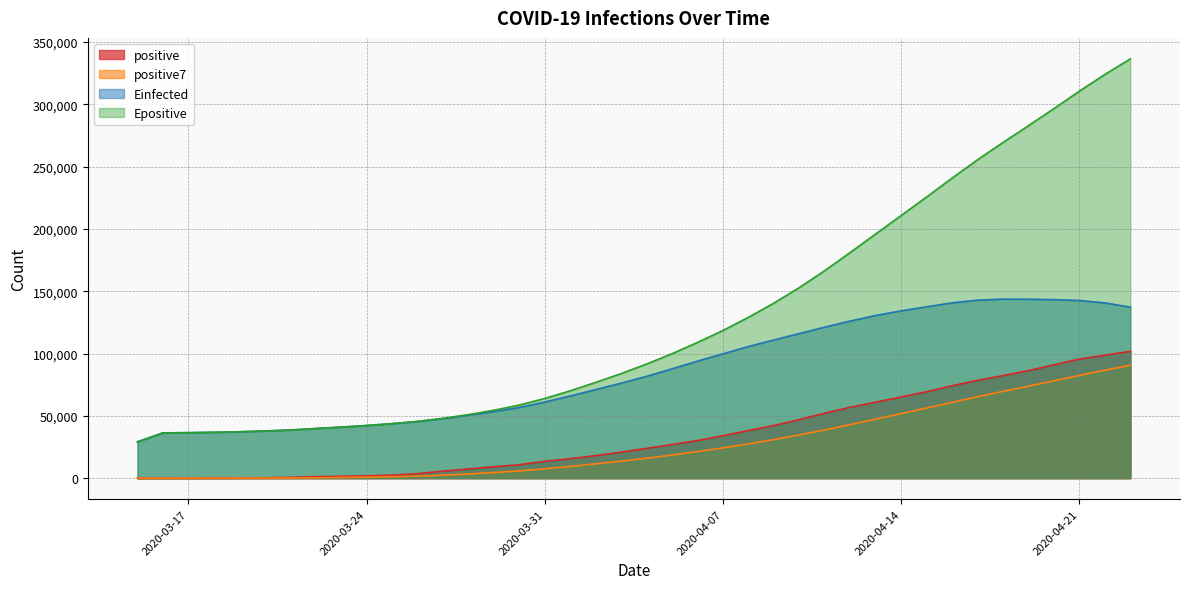

Is it true that positive equals 16628.2 at 2020-03-30?

False